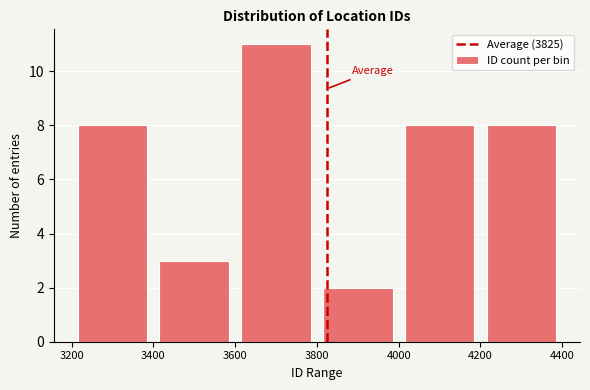

Reading left to right, list every bar in this chart as the range it spans on the x-axis followed by its height. The values are not printed on the chart, so give them approximately, as read against the axis.

3200 to 3400: 8
3400 to 3600: 3
3600 to 3800: 11
3800 to 4000: 2
4000 to 4200: 8
4200 to 4400: 8